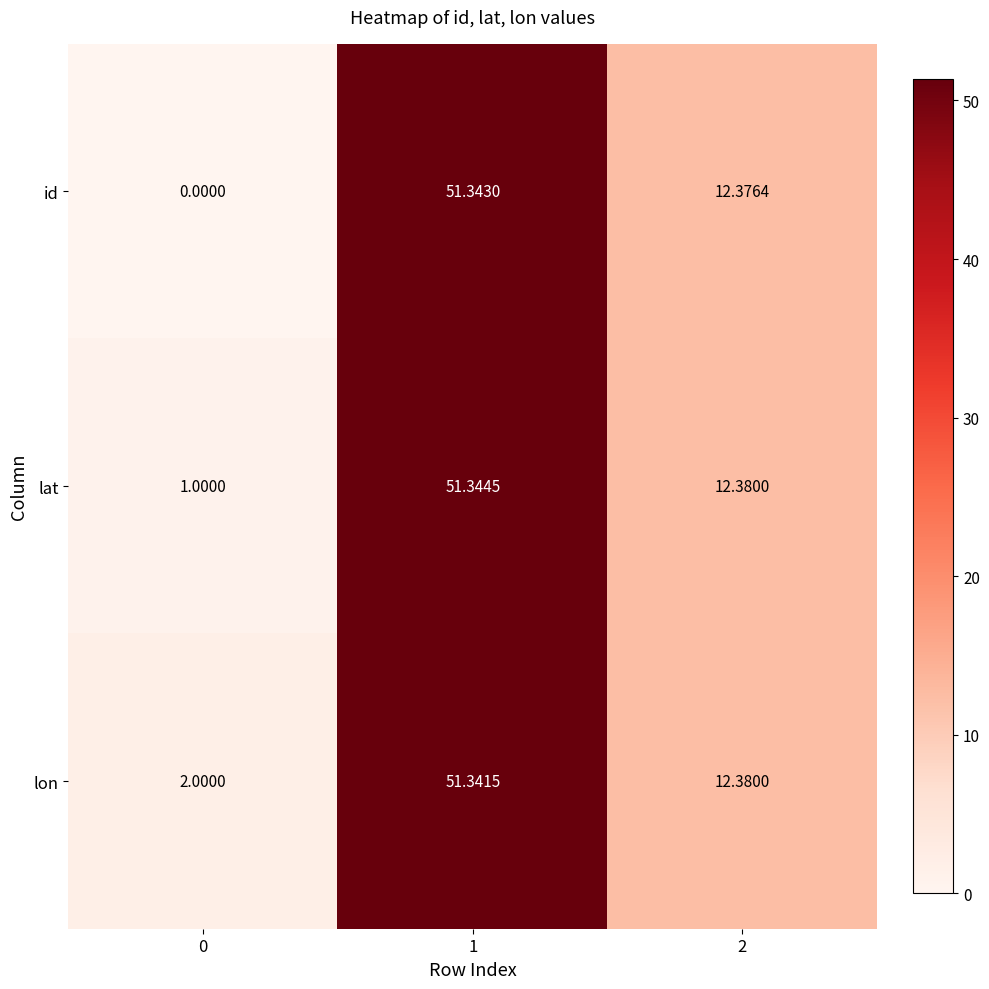

What is the total value across all series at 2?

37.1